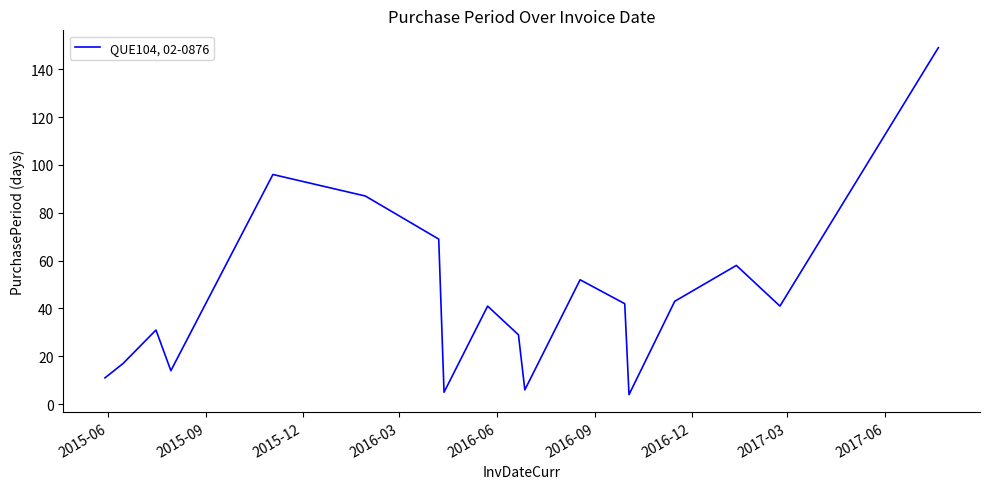

What is the greatest value displayed?

149